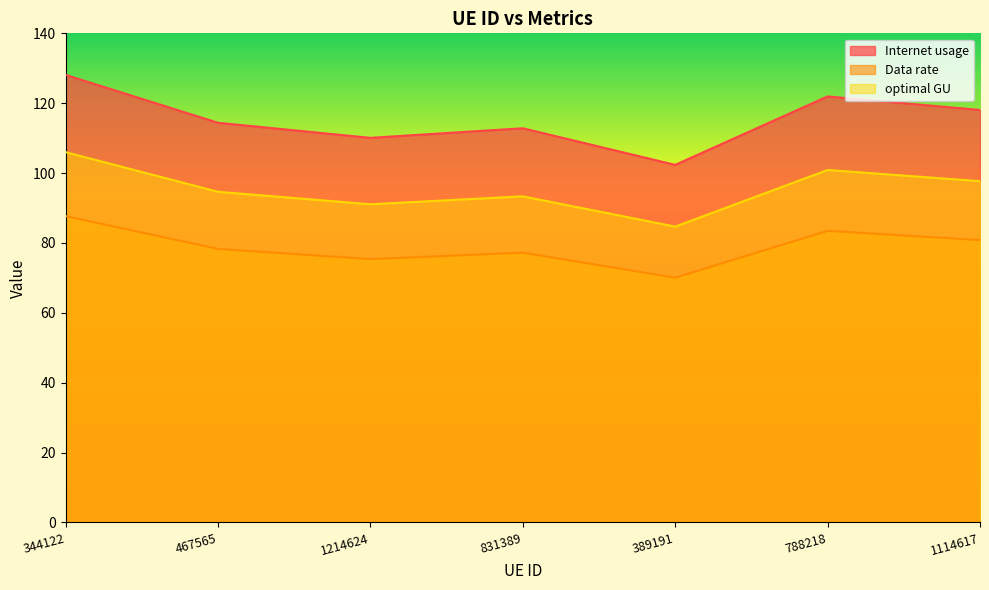

At 1214624, list the series in order from largest to smallest.

Internet usage, optimal GU, Data rate